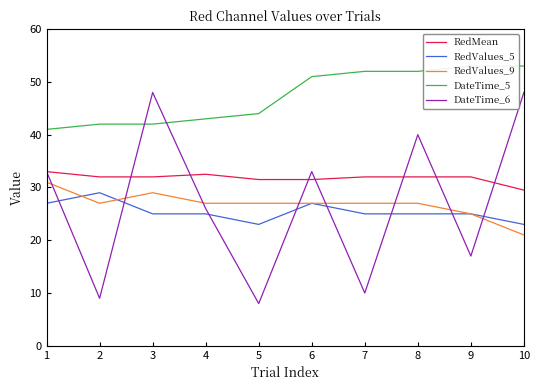

What is the spread (max minus min) of values at 5?

36.0